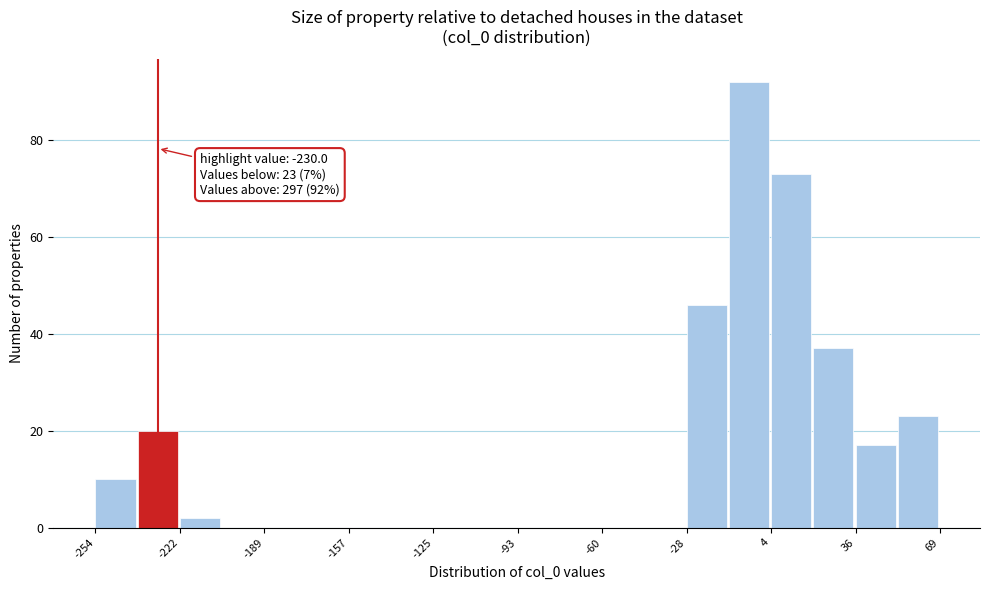

Read against the x-axis, roughly where is the centre of the tallest bar?

-5